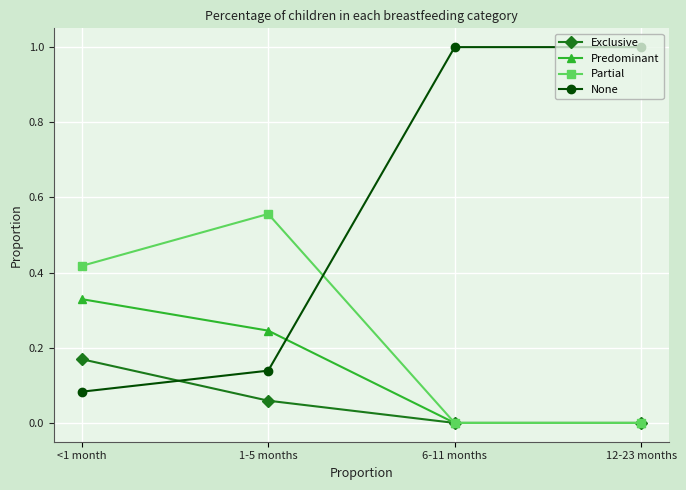

List the series in order of their overall mean, lowest first.

Exclusive, Predominant, Partial, None